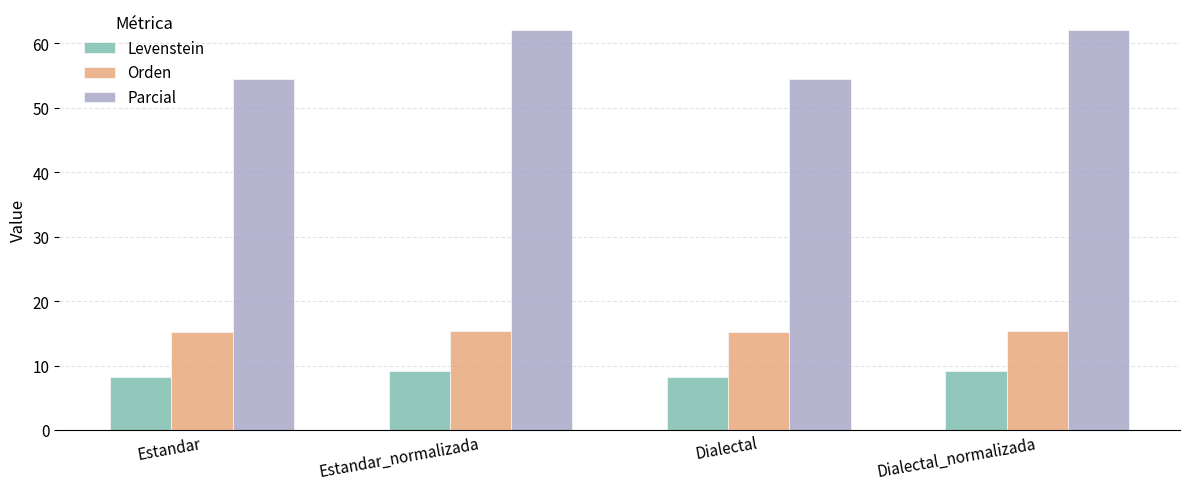

What value does the Orden series have at Estandar_normalizada?

15.4